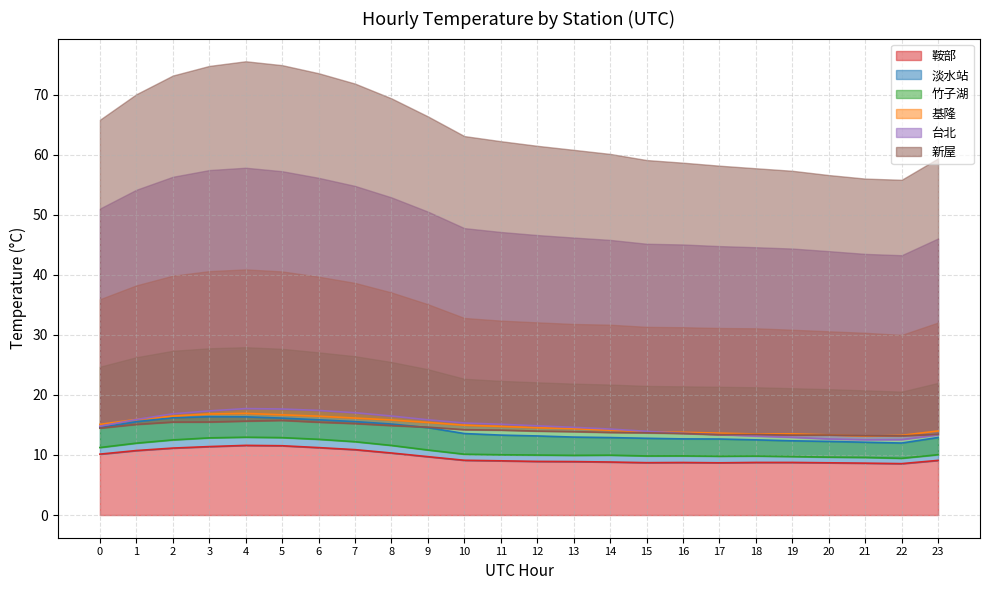

What is the value of the 淡水站 point at the 12th from the left?

13.3